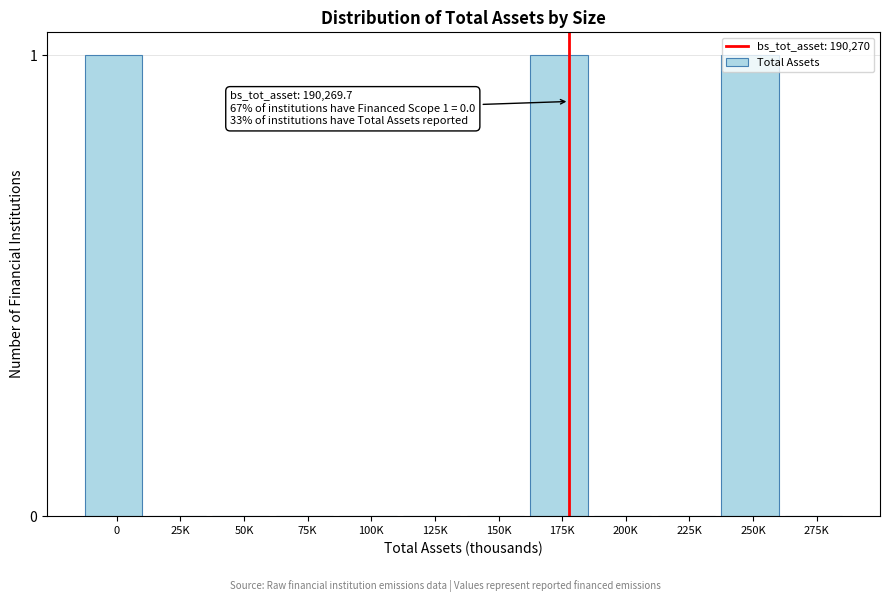

What is the sum of all values?

3